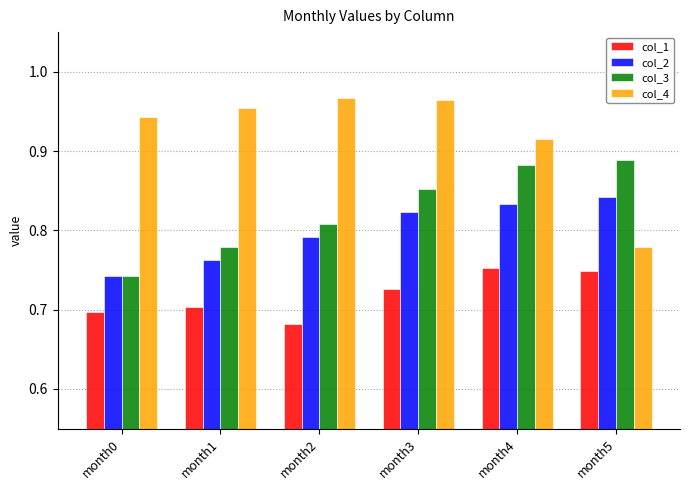

Rank the series at month4 from highest to lowest value.

col_4, col_3, col_2, col_1